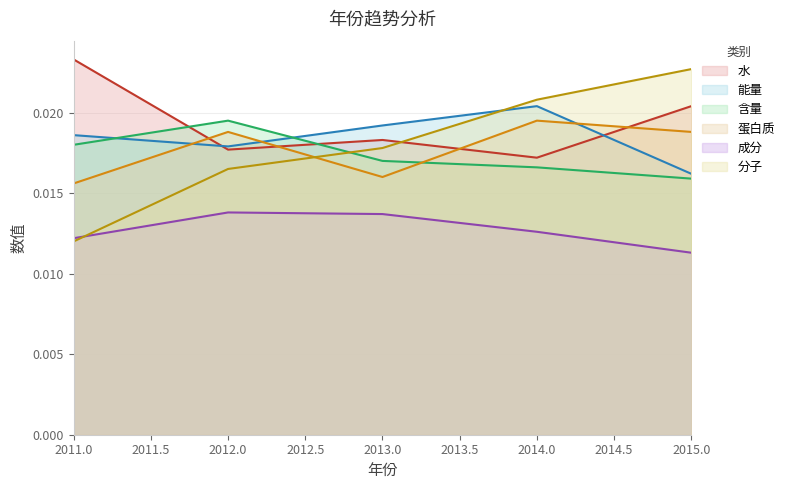

Is the value of 成分 at 2012.0 greater than the value of 含量 at 2014.0?

No